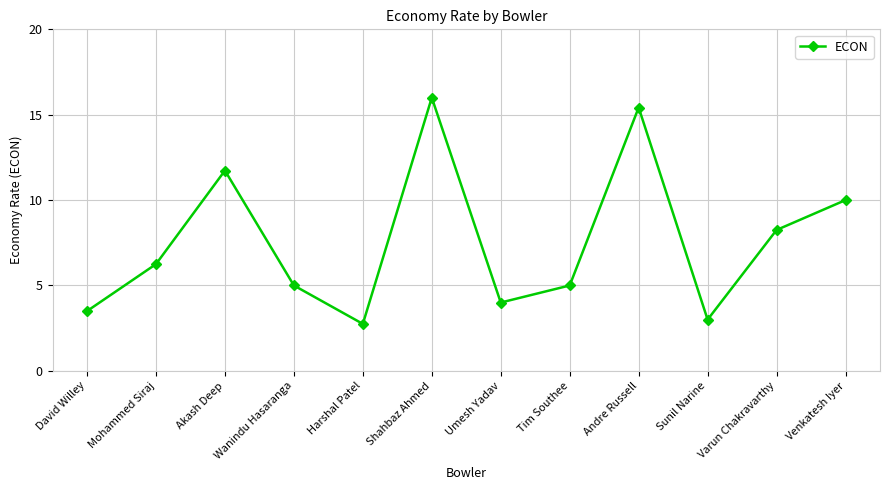

How many distinct data groups are displayed?

1